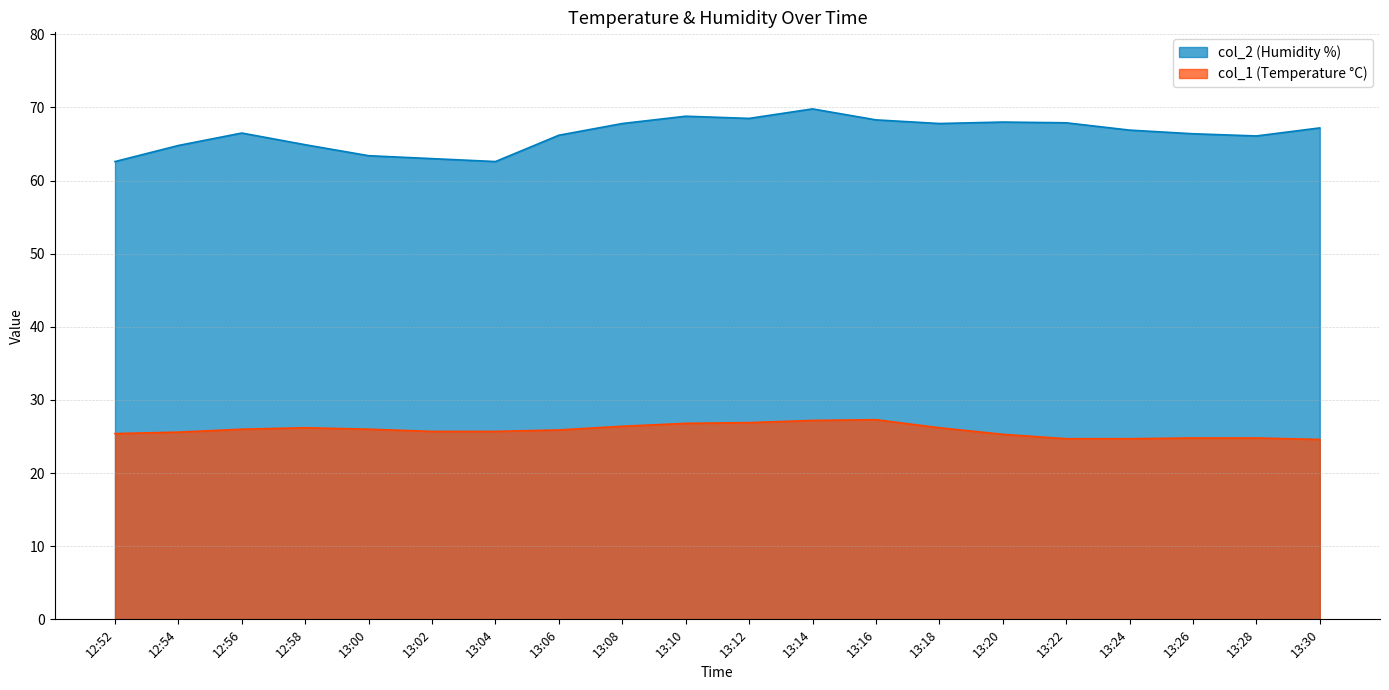

Between 13:08 and 13:22, which series saw the biggest shift?

col_1 (Temperature °C)